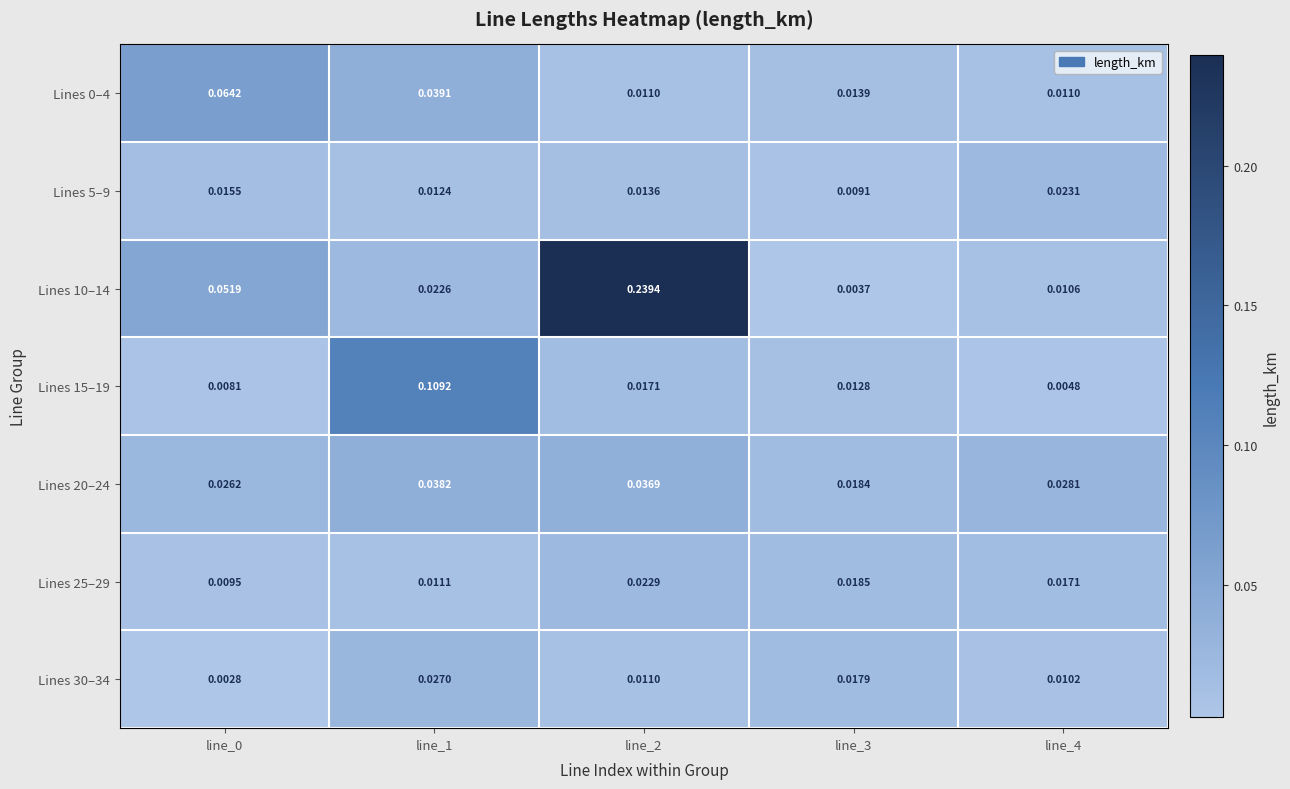

Is the value of Lines 10–14 at line_0 greater than the value of Lines 20–24 at line_0?

Yes